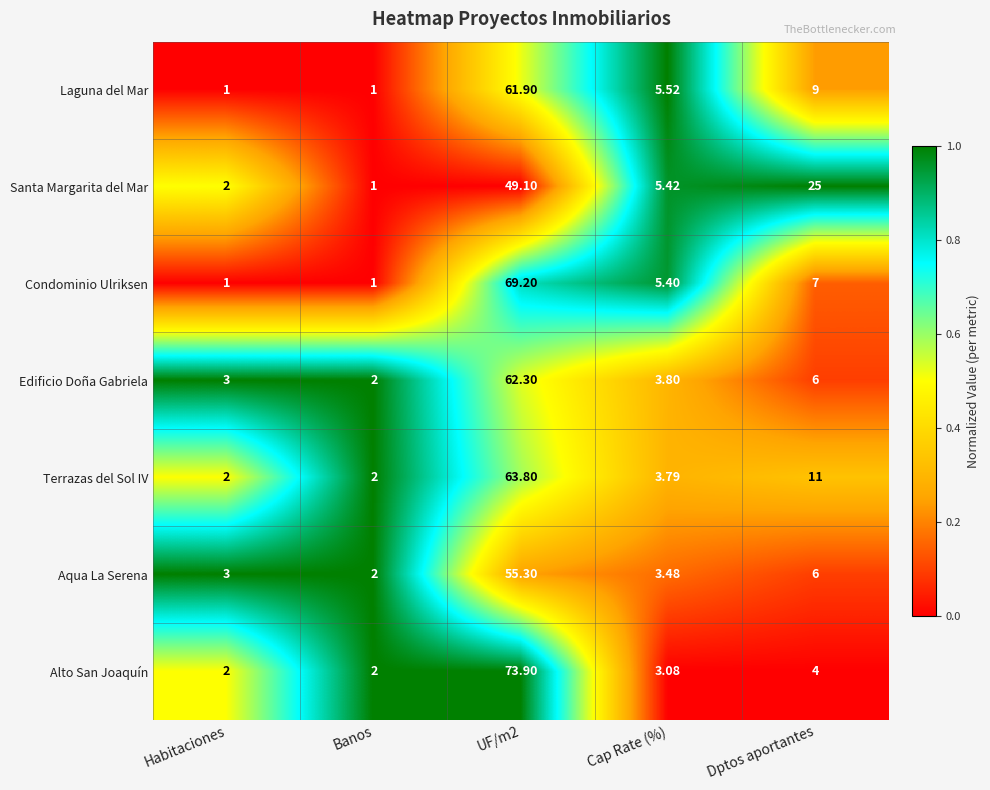

Rank the series by their maximum value, from lowest to highest.

Santa Margarita del Mar, Aqua La Serena, Laguna del Mar, Edificio Doña Gabriela, Terrazas del Sol IV, Condominio Ulriksen, Alto San Joaquín